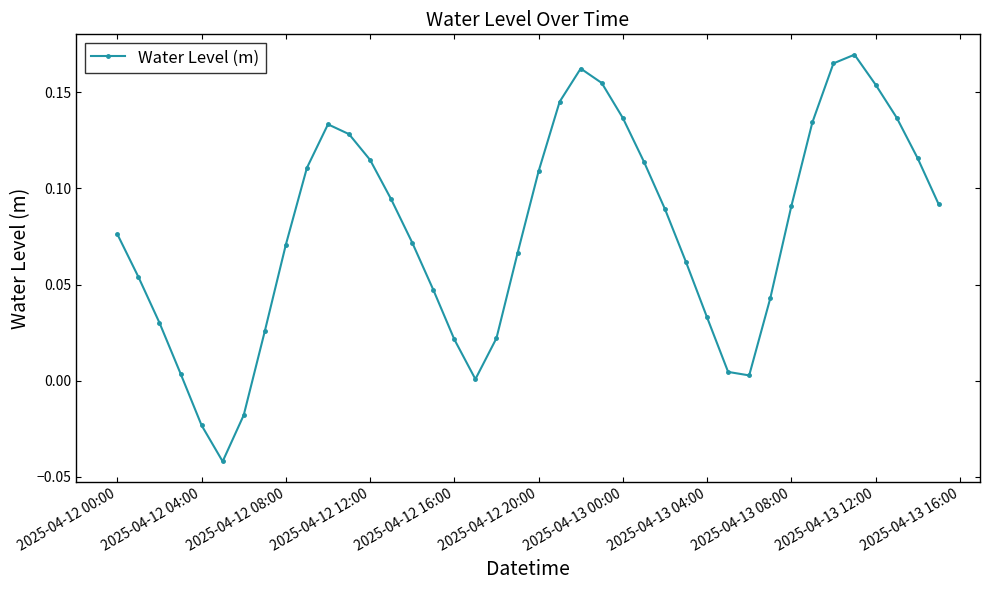

How many interior local peaks (higher than both neighbors) does the data have?

3